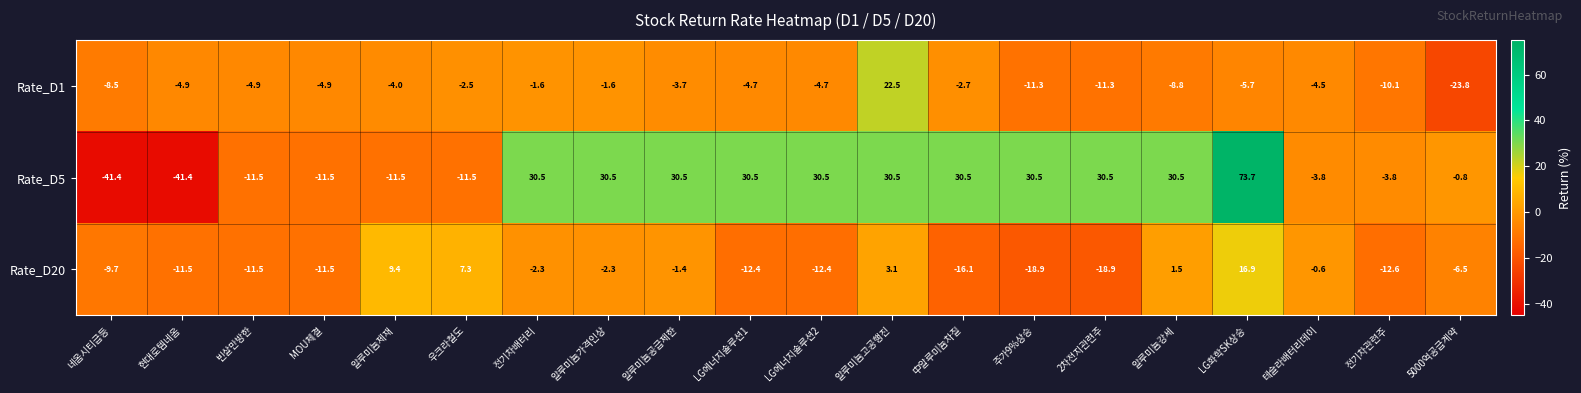

What is the average value of the Rate_D20 series?

-5.5